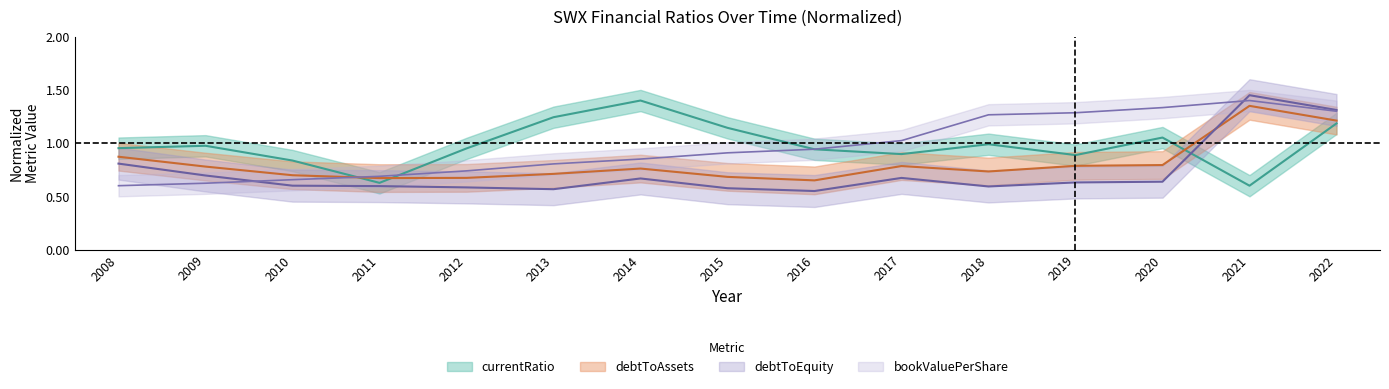

How many intersections are there between debtToEquity and debtToAssets?

1